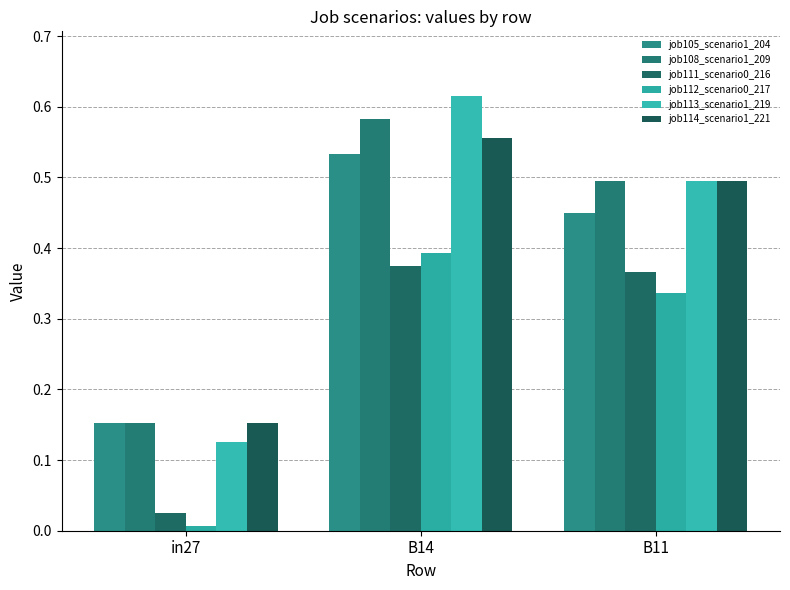

What is the total value across all series at in27?

0.6